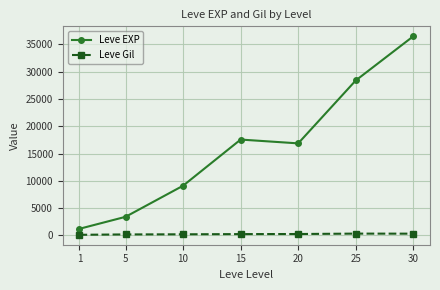

List the series in order of their overall mean, highest first.

Leve EXP, Leve Gil